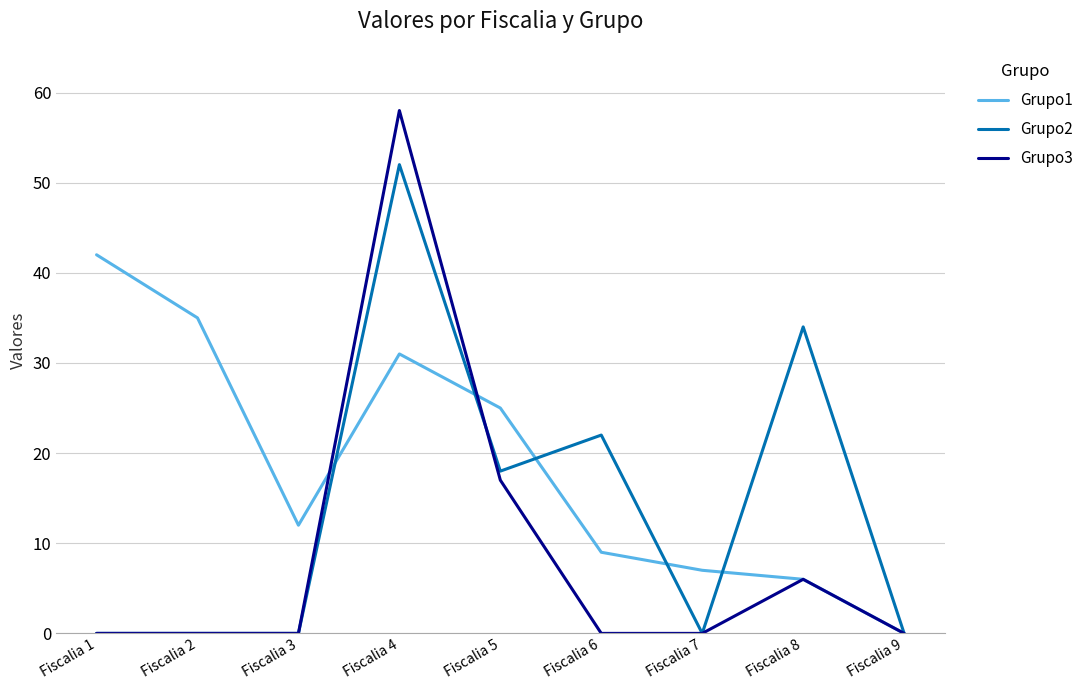

Which series changed the most between Fiscalia 6 and Fiscalia 7?

Grupo2